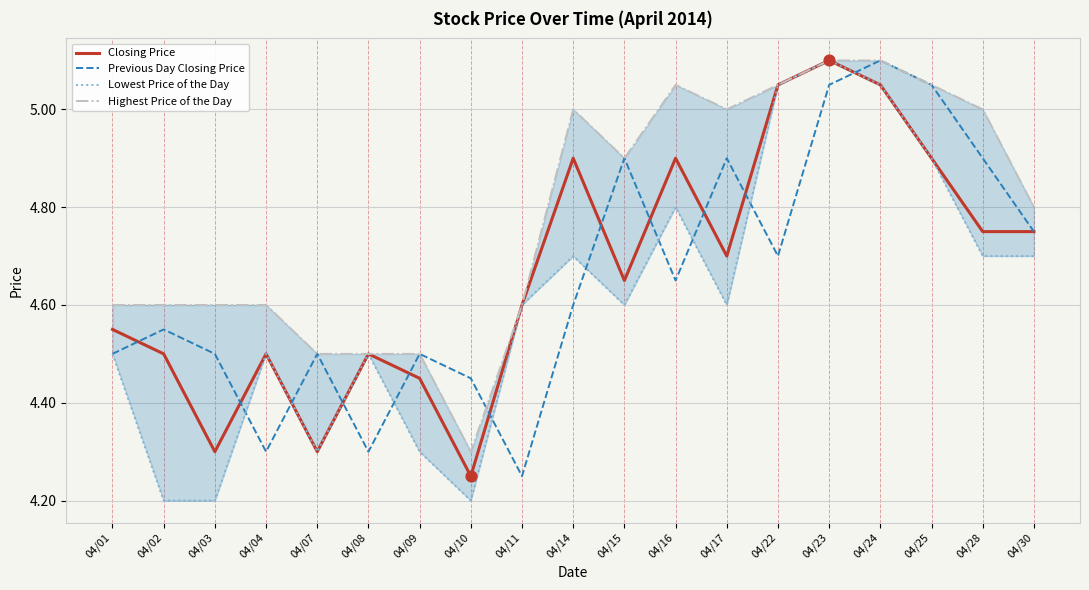

What are all the series names shown in the legend?

Closing Price, Previous Day Closing Price, Lowest Price of the Day, Highest Price of the Day